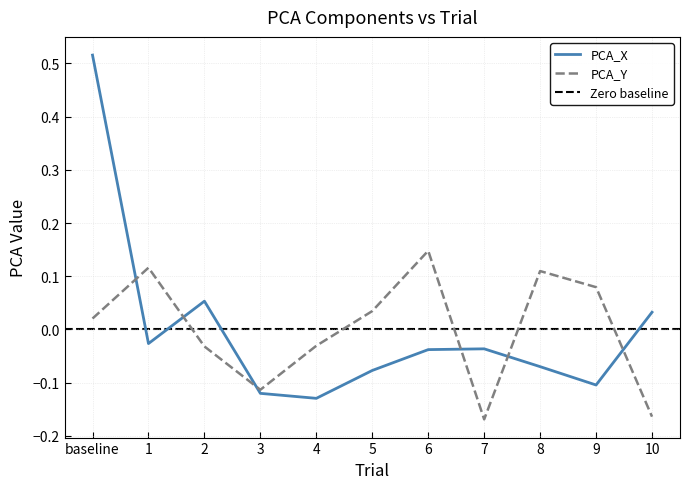

What are all the series names shown in the legend?

PCA_X, PCA_Y